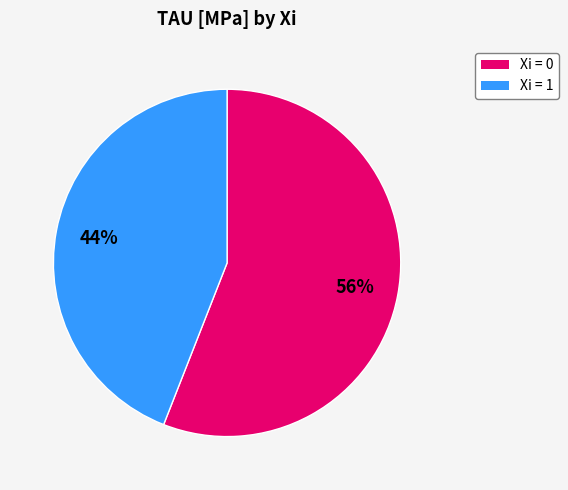

What is the smallest slice in the pie chart?

Xi = 1